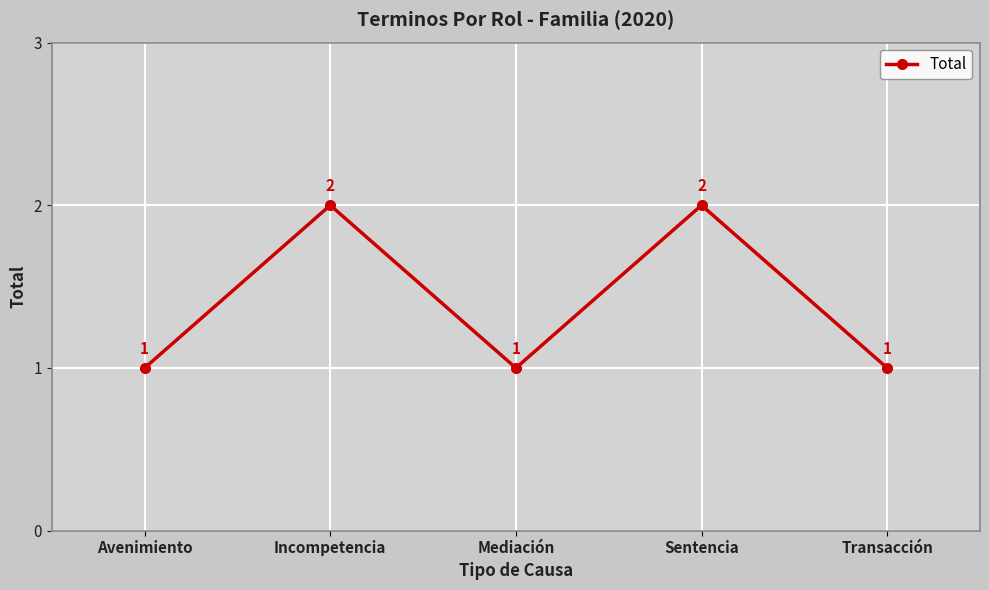

Is it true that the value at Mediación is 1?

True